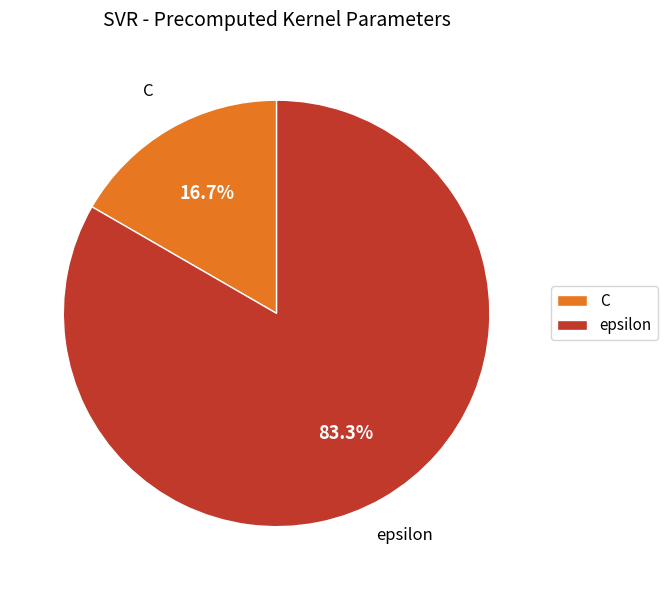

Approximately how many times larger is the value at epsilon compared to C?

5.0